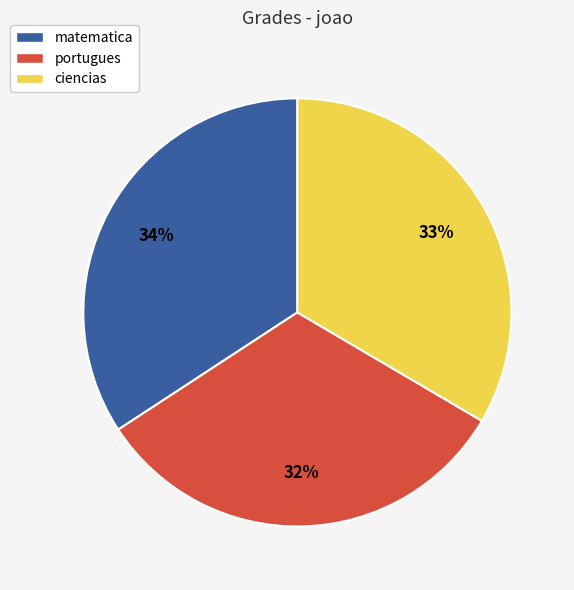

Combined, do ciencias and portugues account for over 50%?

Yes